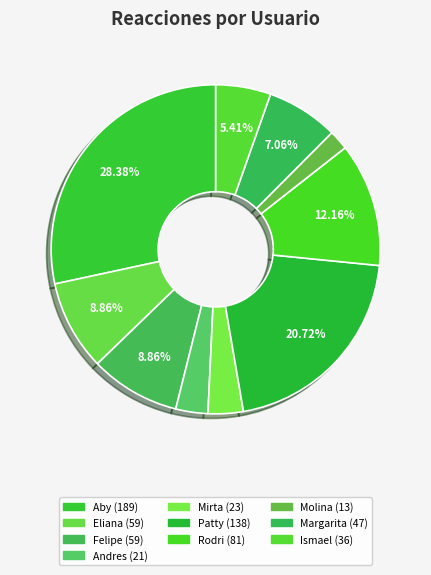

Is there a majority slice in this chart?

No